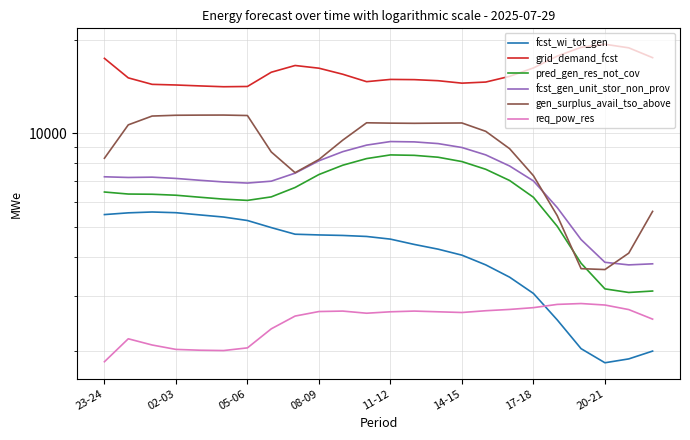

In req_pow_res, how many points are lower than both neighbors (excluding endpoints)?

3